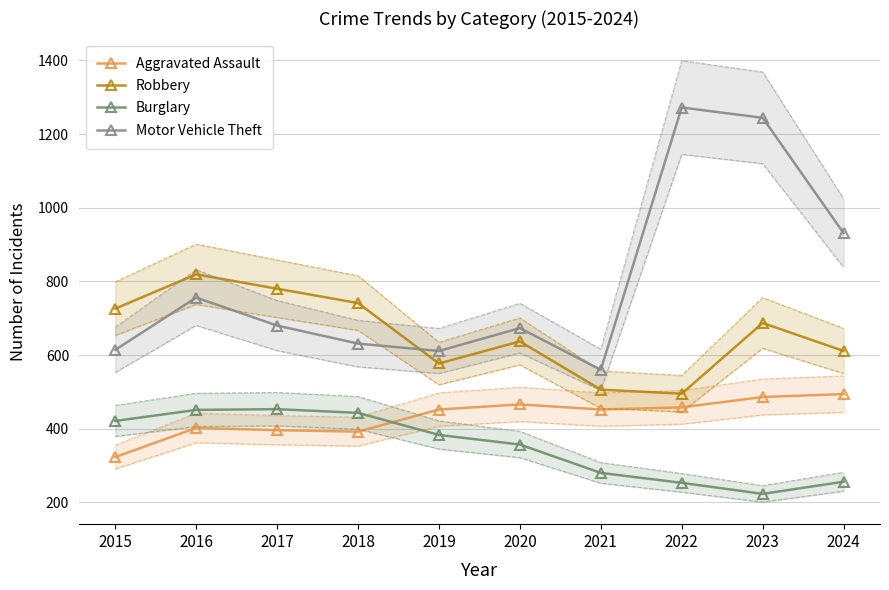

Where is the first local maximum for Robbery?

2016